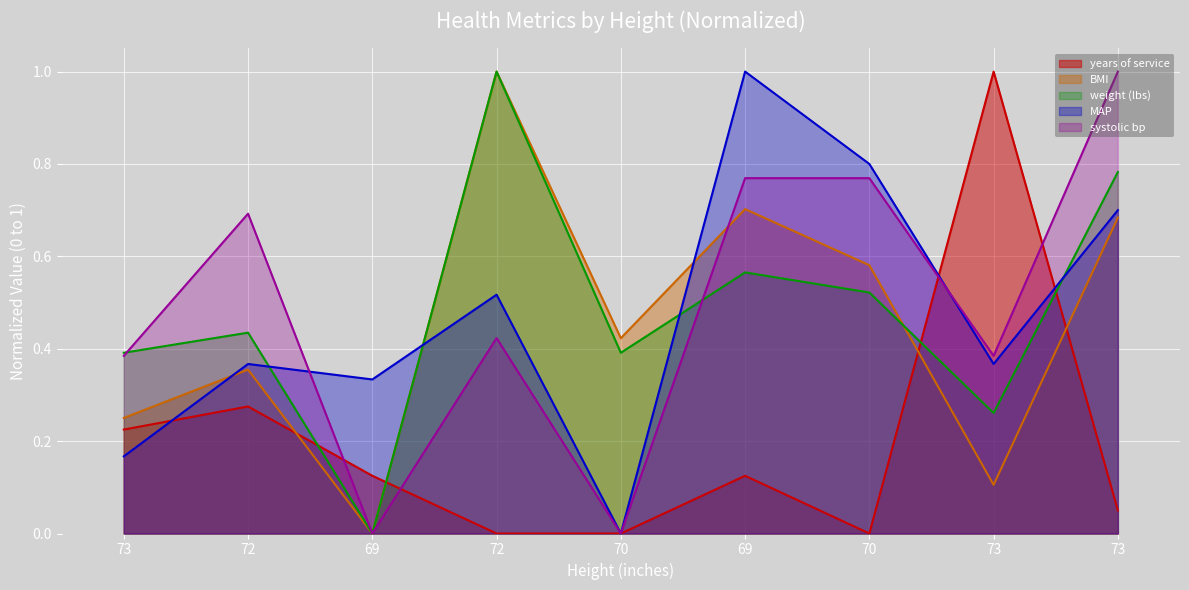

What is the total value across all series at 69?

0.5